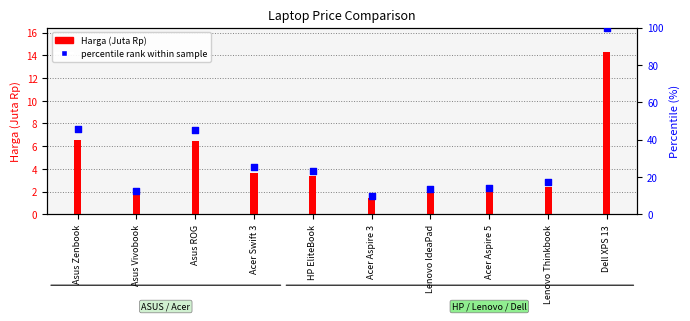

At how many categories does at least one series exceed 30?

3